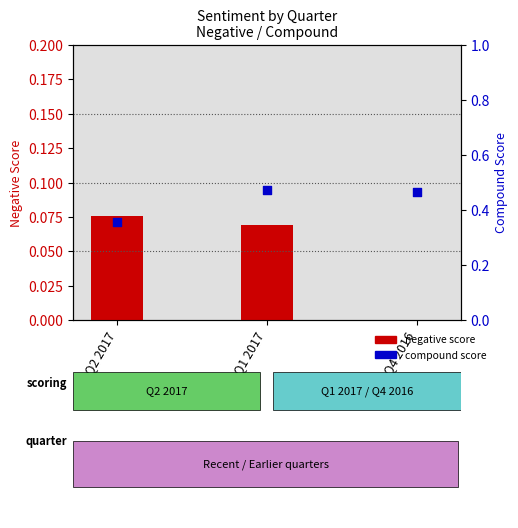

Is the value of Negative score at Q4 2016 greater than the value of Compound score at Q2 2017?

No